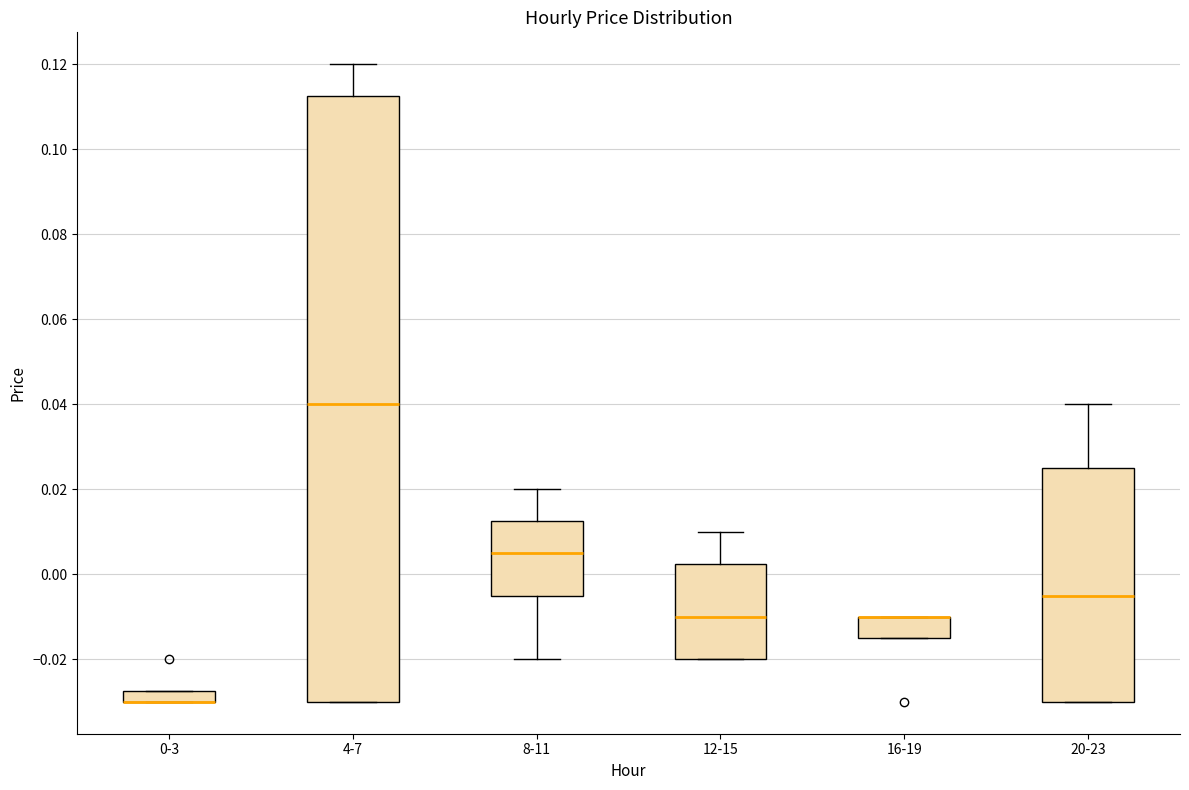

Which box is the tallest, from its lower edge to its upper edge?

4-7